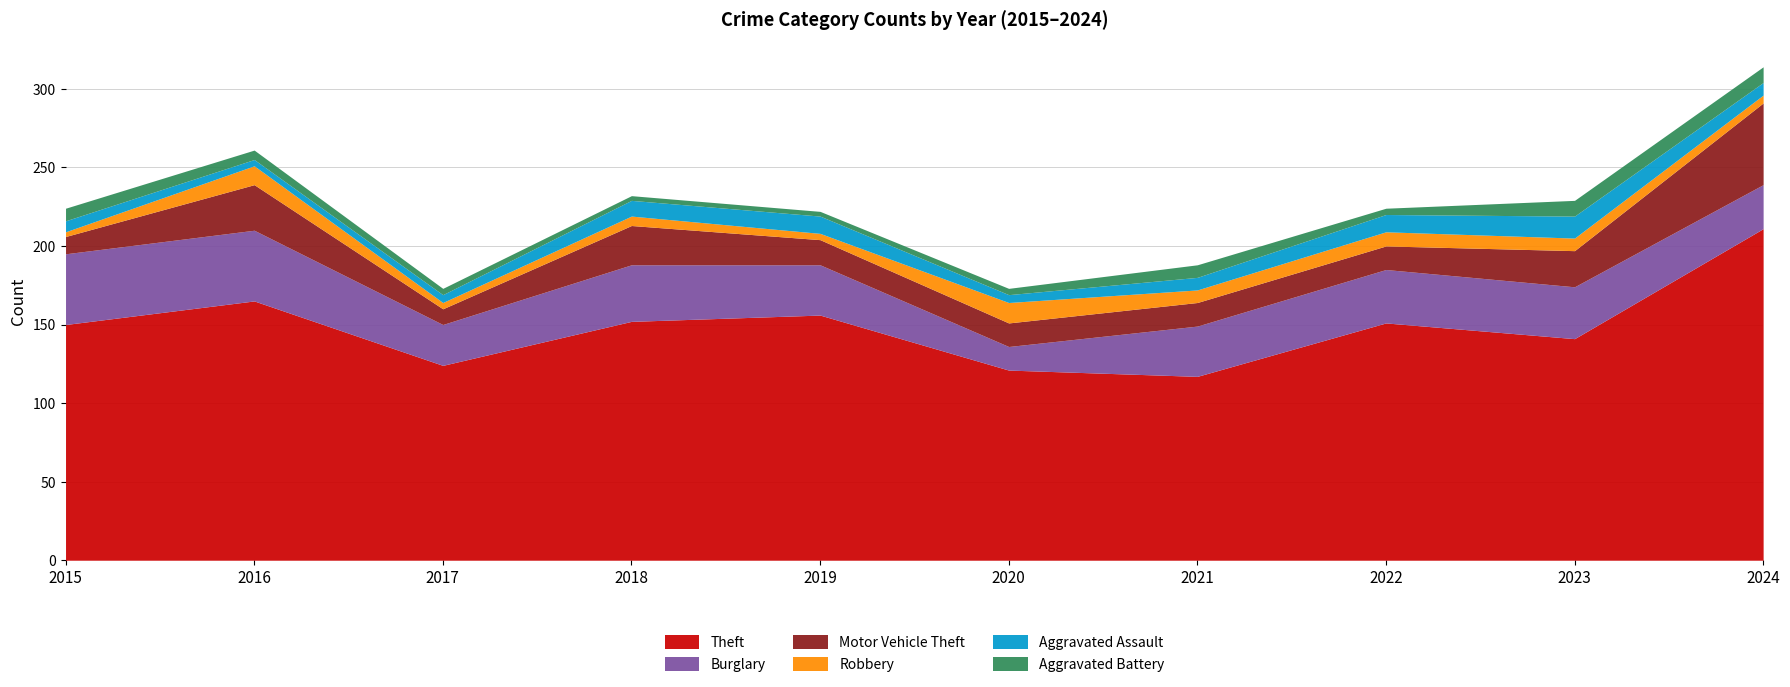

At how many categories does at least one series exceed 39?

10